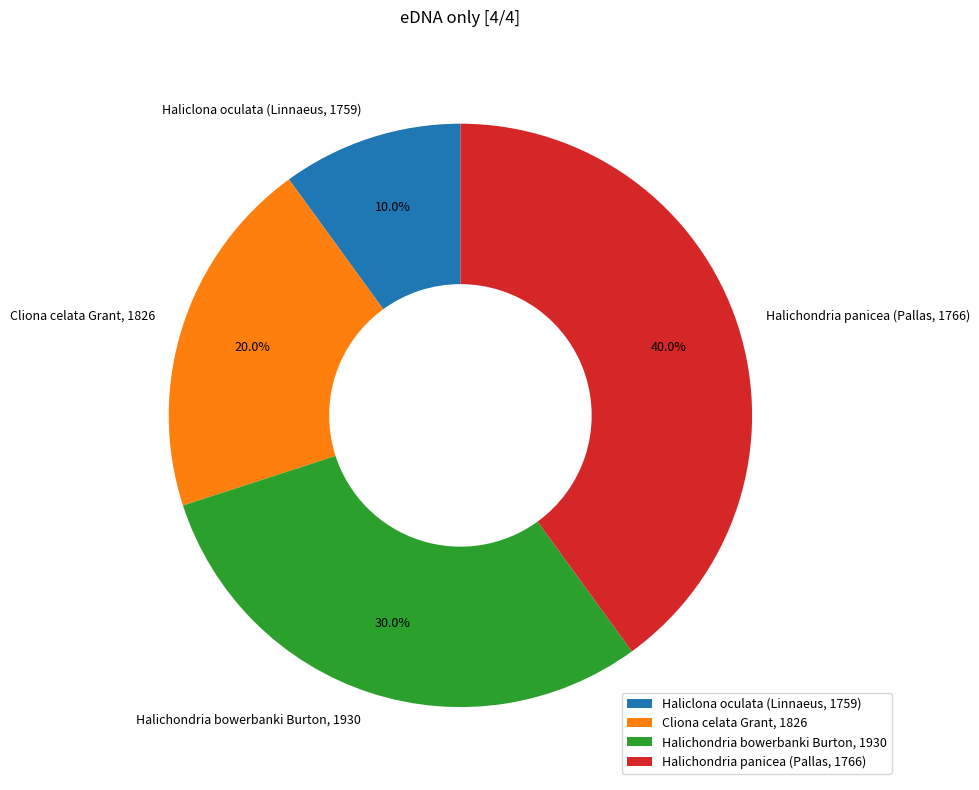

How much of the chart is everything except Halichondria bowerbanki Burton, 1930?

70.0%